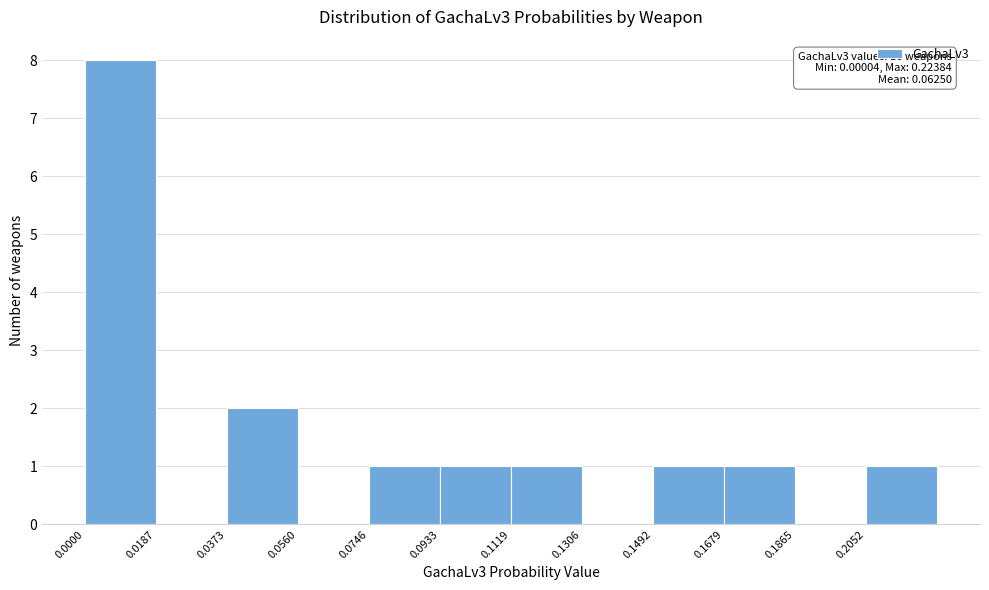

Over which range of the x-axis is the bar tallest?

0.000 to 0.018